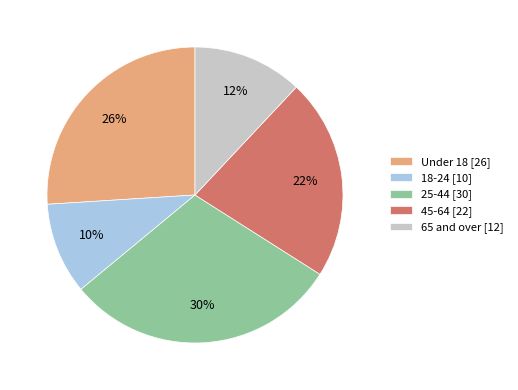

To the nearest percent, what is the combined percentage of 18-24 and 25-44?

40%